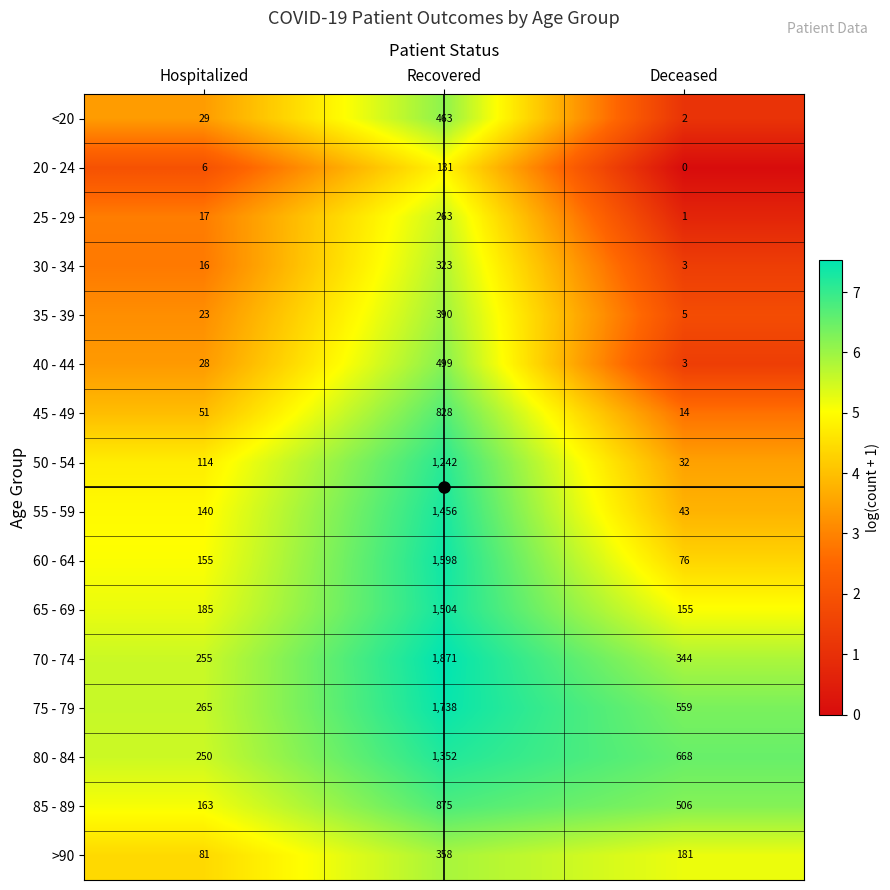

Count the number of data series in this chart.

16